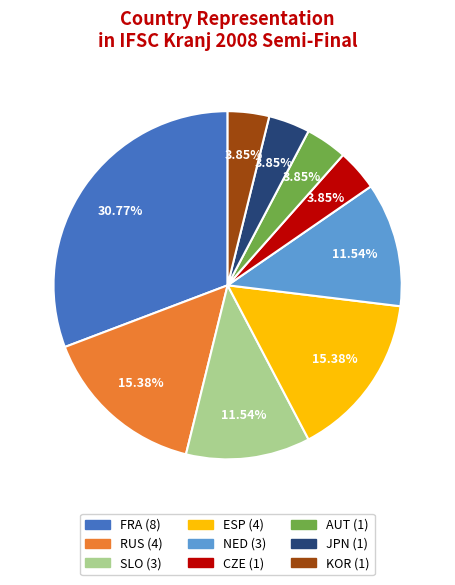

Is it true that SLO is 4% of the pie?

False